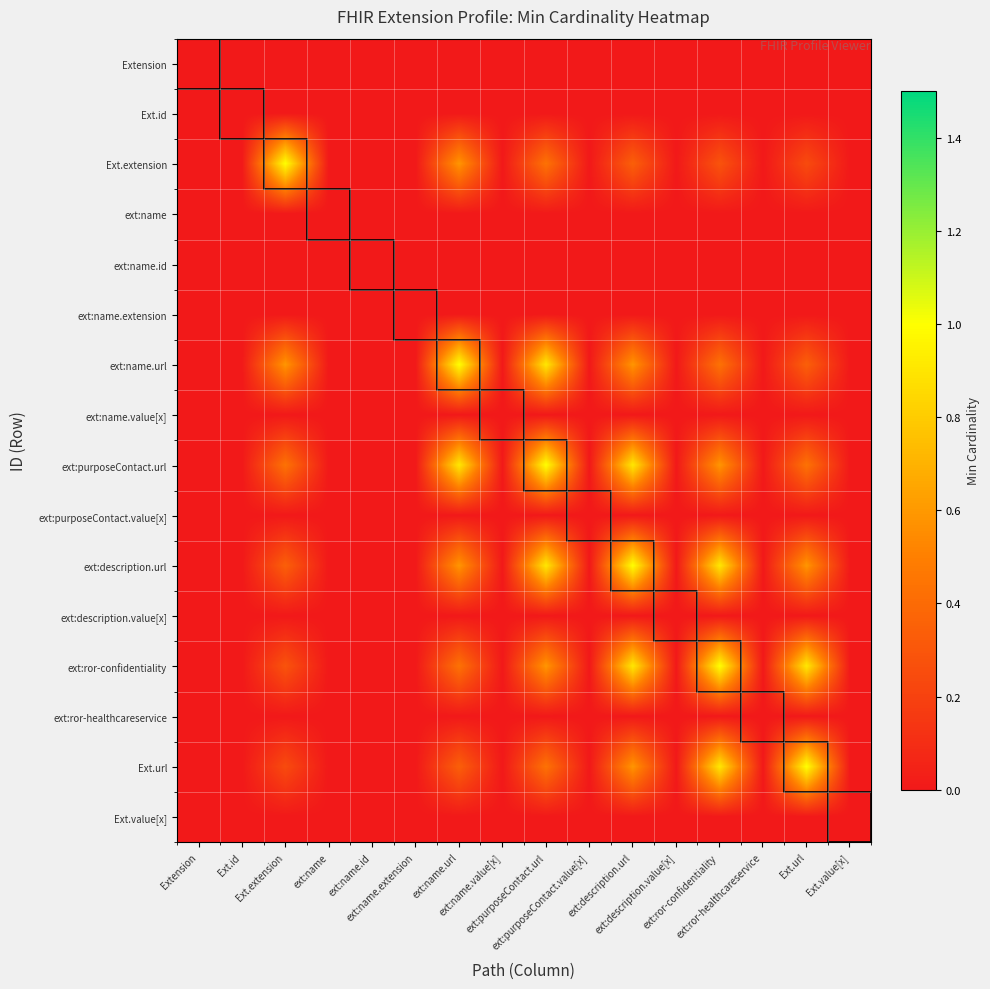

Rank the series at ext:ror-healthcareservice from highest to lowest value.

Extension, Ext.id, Ext.extension, ext:name, ext:name.id, ext:name.extension, ext:name.url, ext:name.value[x], ext:purposeContact.url, ext:purposeContact.value[x], ext:description.url, ext:description.value[x], ext:ror-confidentiality, ext:ror-healthcareservice, Ext.url, Ext.value[x]